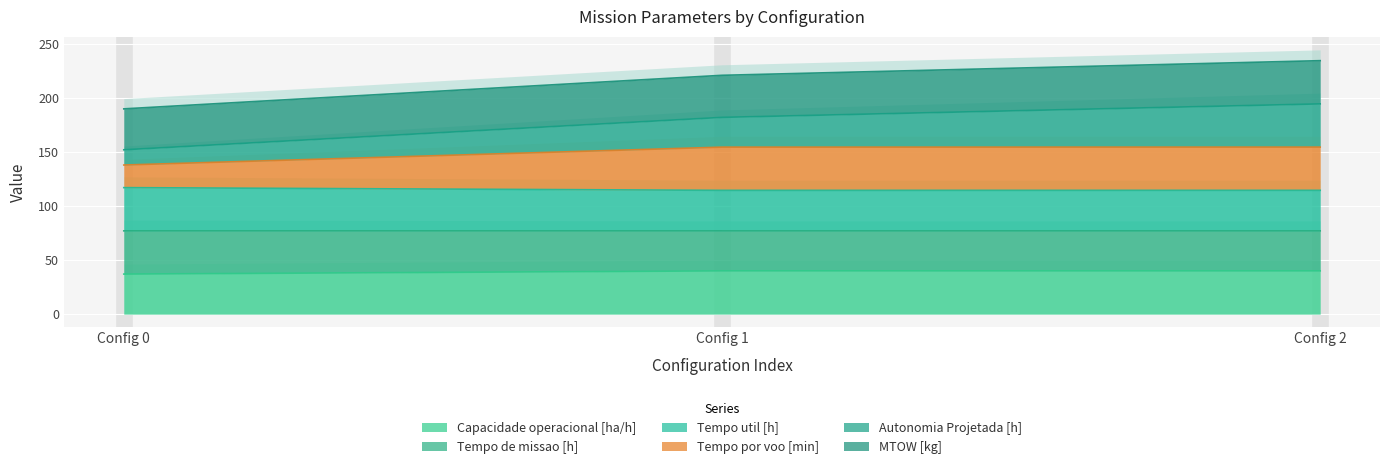

What is the sum of all Capacidade operacional [ha/h] values?

117.0